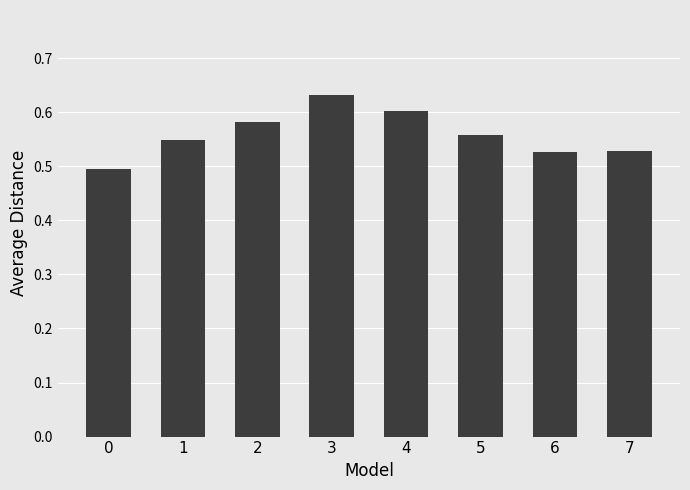

At which category does the chart reach its peak across all series?

3